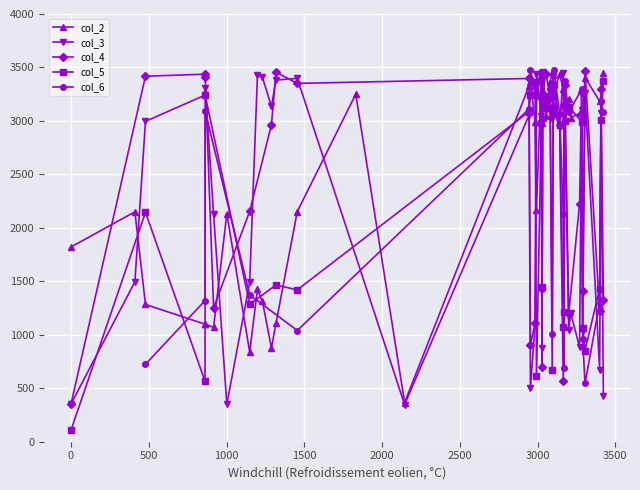

What is the lowest value of the col_2 series?

366